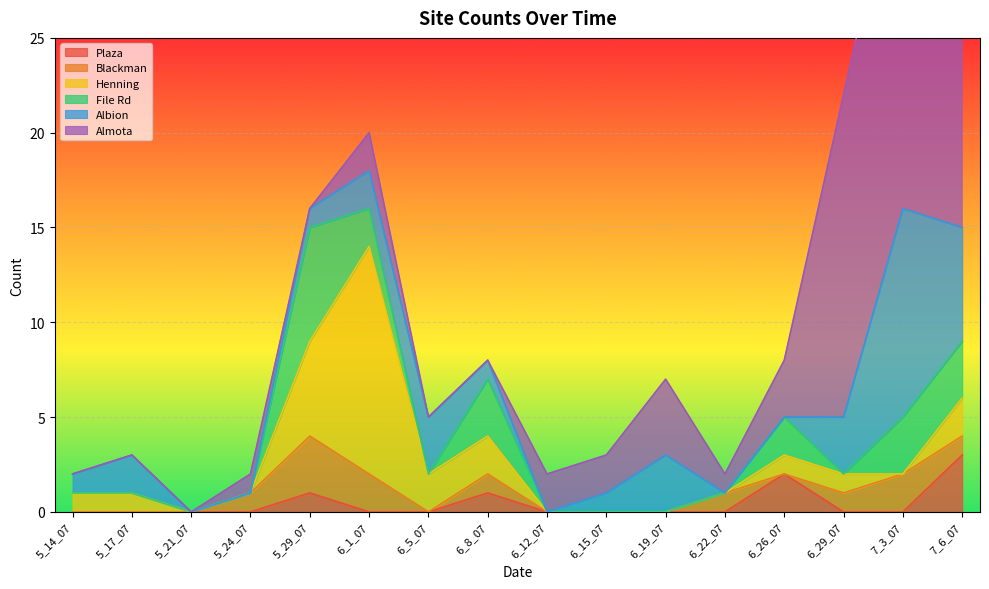

Where is Blackman nearest to the value 1?

5_24_07